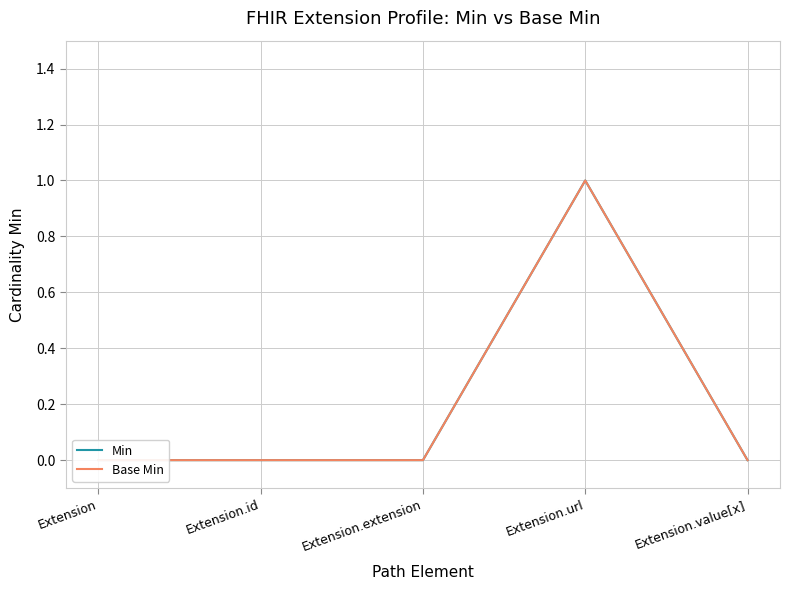

Count the Base Min values in the range 0 to 1.

5